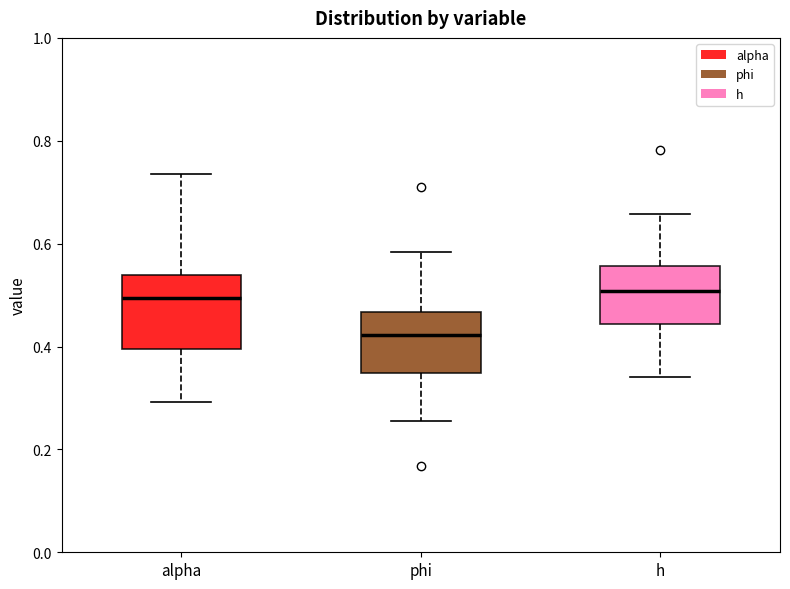

Reading left to right, transcribe this box plot: for each box, give where its median line is, the range the box spans, and where its two whiskers end, as read against the y-axis. The values are not printed on the chart, so give them approximately, as read against the axis.

alpha: median 0.50, box 0.40 to 0.54, whiskers 0.30 to 0.74
phi: median 0.42, box 0.34 to 0.46, whiskers 0.26 to 0.58
h: median 0.50, box 0.44 to 0.56, whiskers 0.34 to 0.66